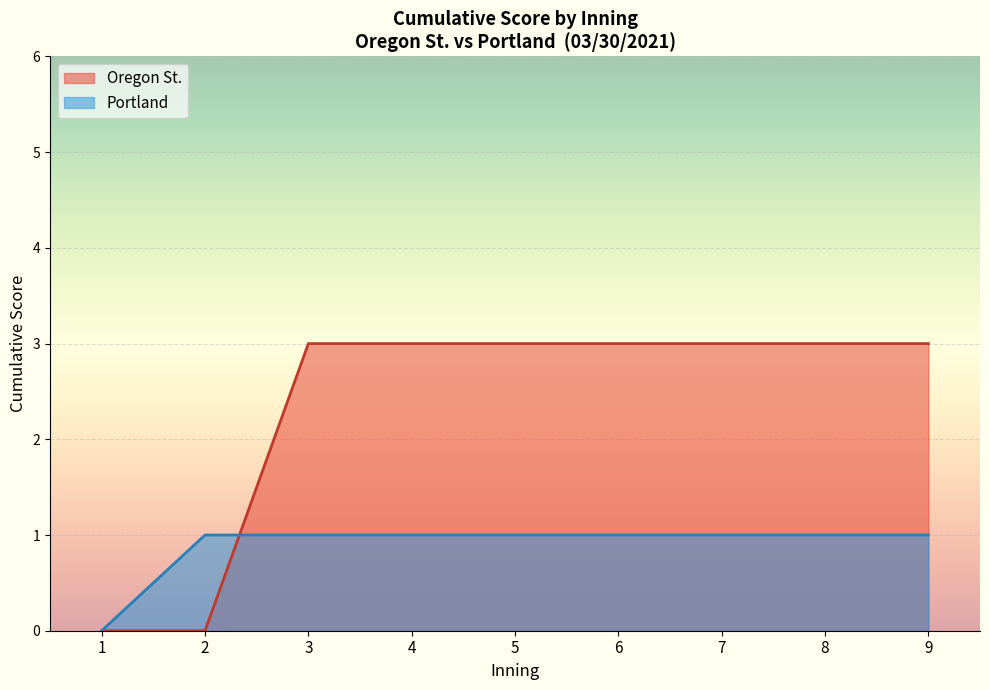

Reading left to right, extract all data points from this chart.

0	0	3	3	3	3	3	3	3